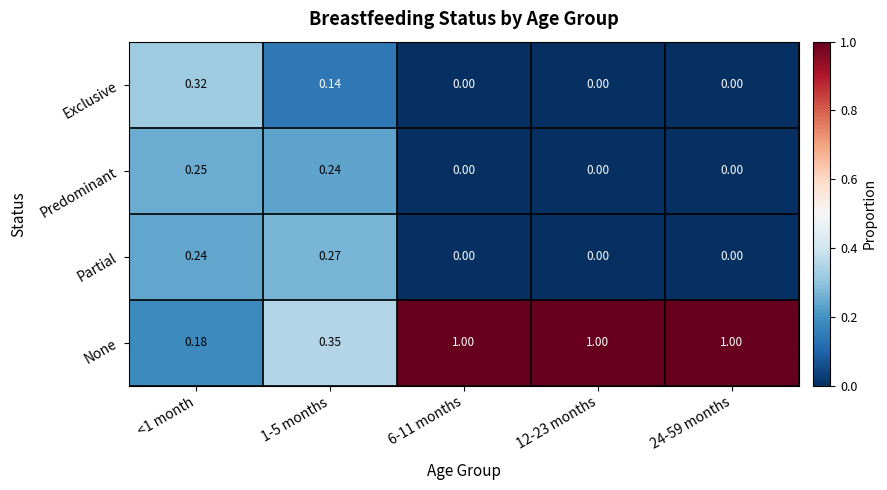

Between <1 month and 12-23 months, which series saw the biggest shift?

None